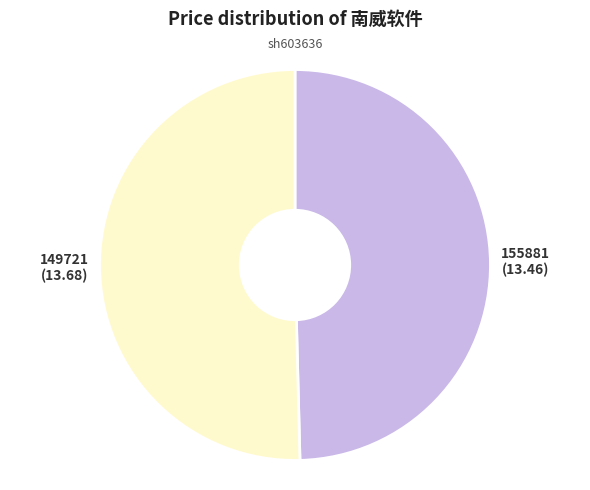

Between 155881 and 149721, which is larger?

149721